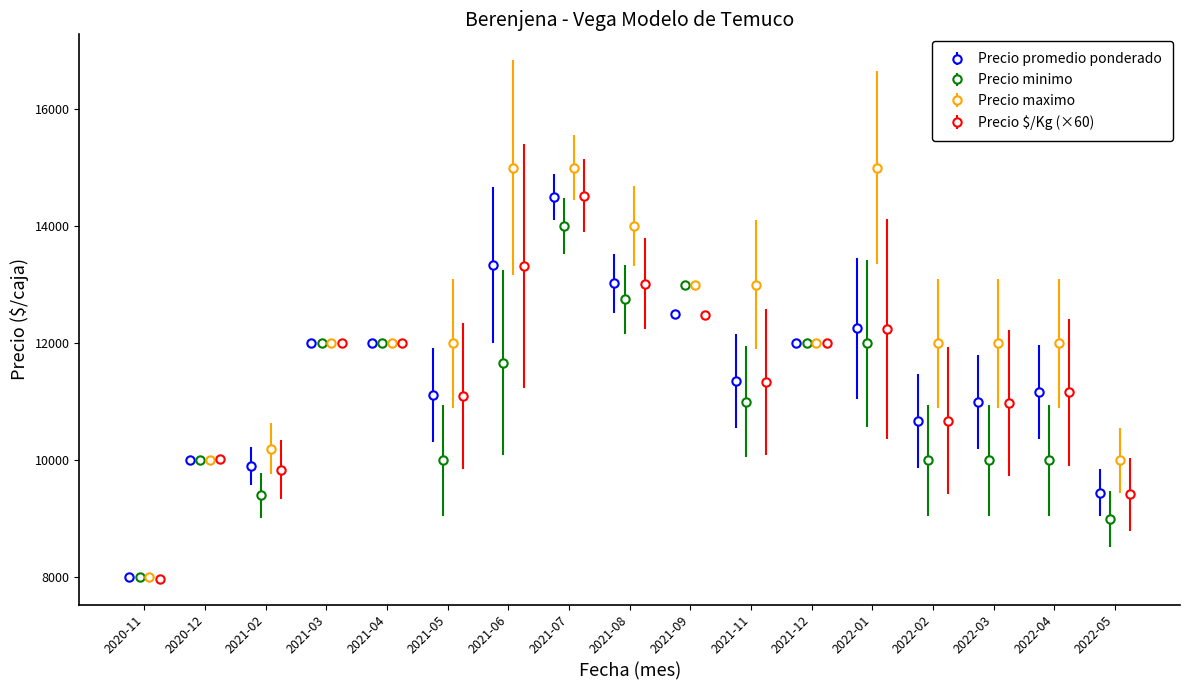

True or false: Precio minimo and Precio maximo intersect in this chart.

False